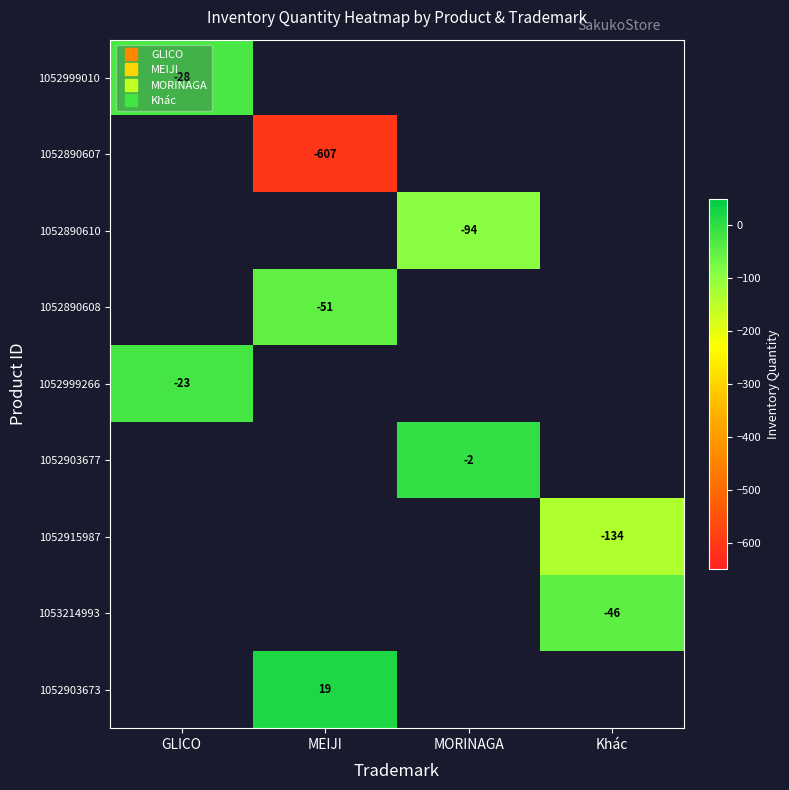

Count the number of categories in the chart.

4